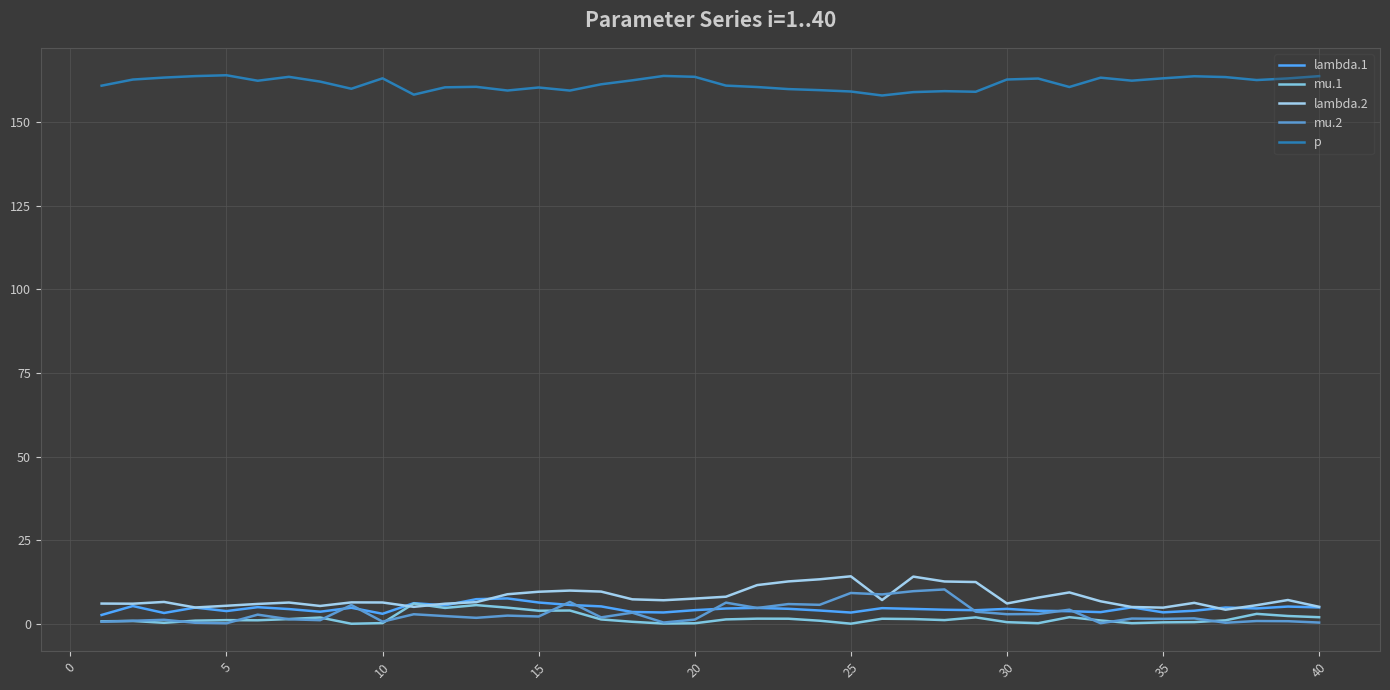

At how many categories does at least one series exceed 44?

40